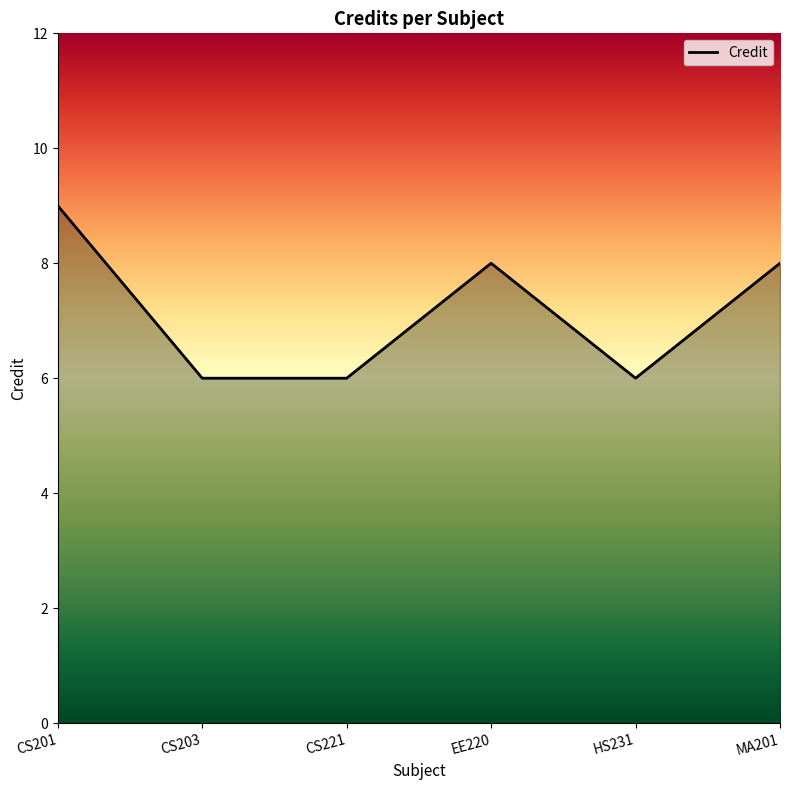

Which label corresponds to the largest value in the chart?

CS201